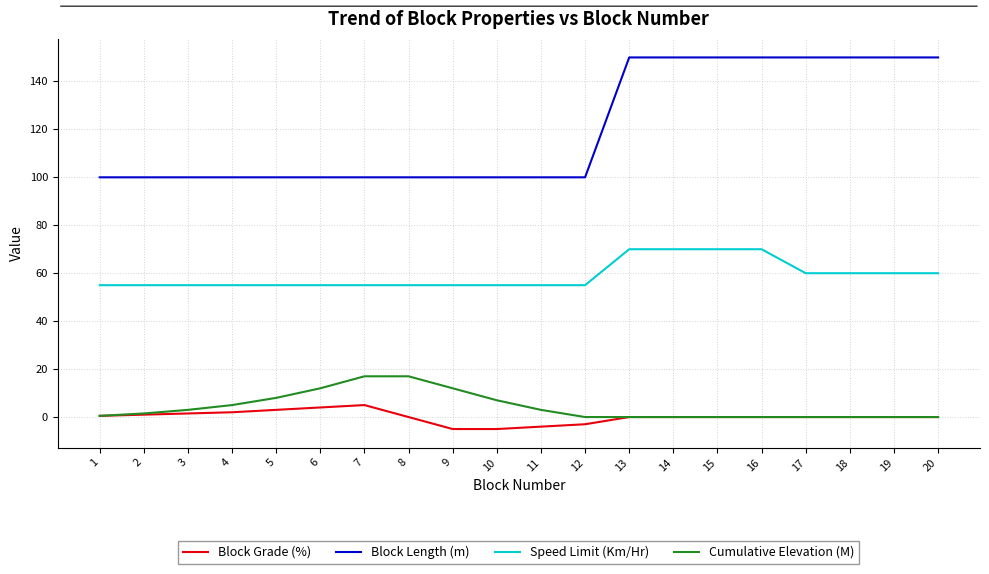

What is the total value across all series at 4?

162.0